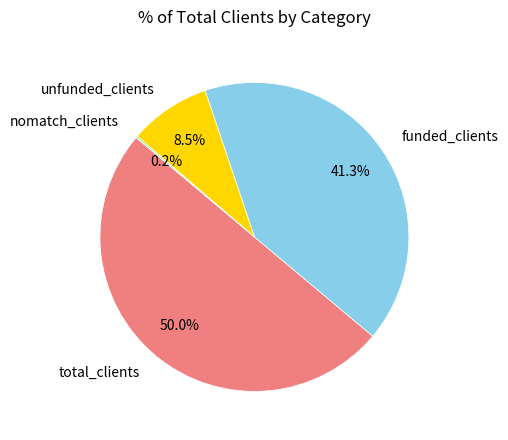

How much of the chart is everything except unfunded_clients?

91.5%